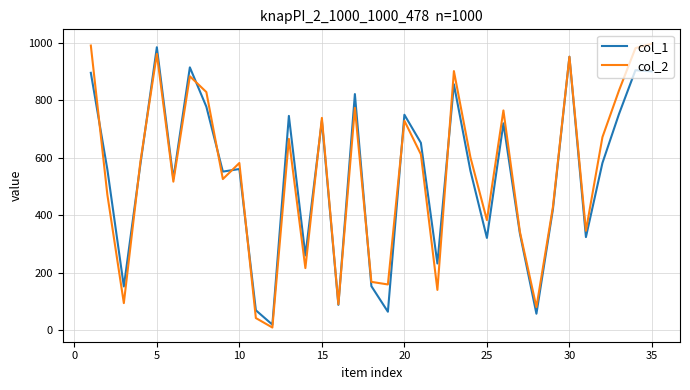

The col_1 series shows 1512 at 35. True or false?

False